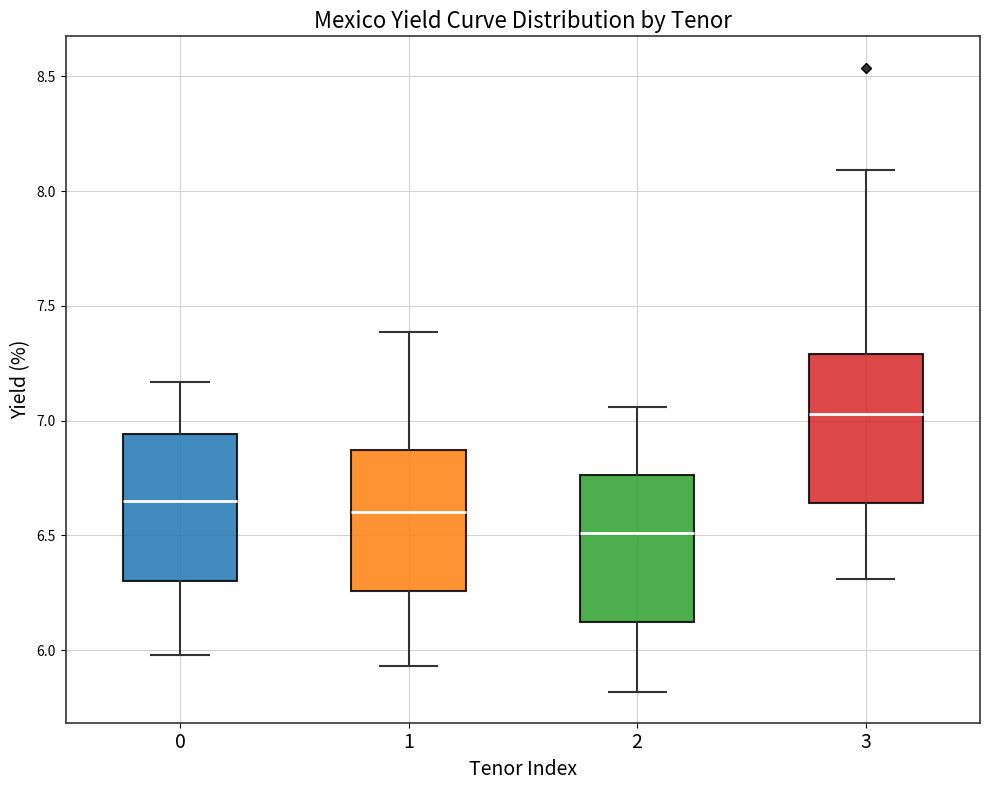

Where does the upper whisker of the box at x = 0 end on the y-axis? The values are not printed on the chart, so give them approximately, as read against the axis.

7.15